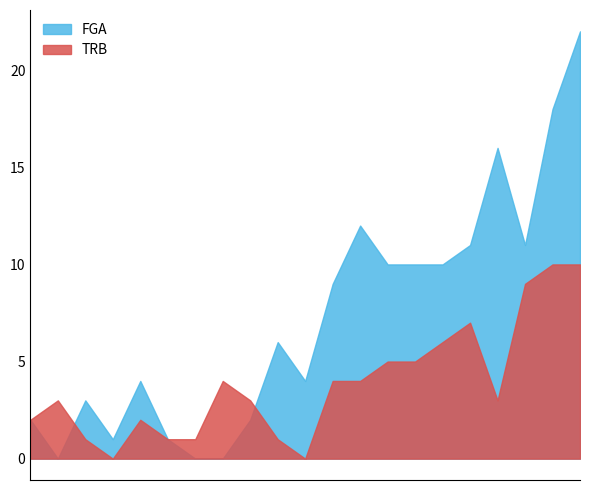

What are all the series names shown in the legend?

FGA, TRB